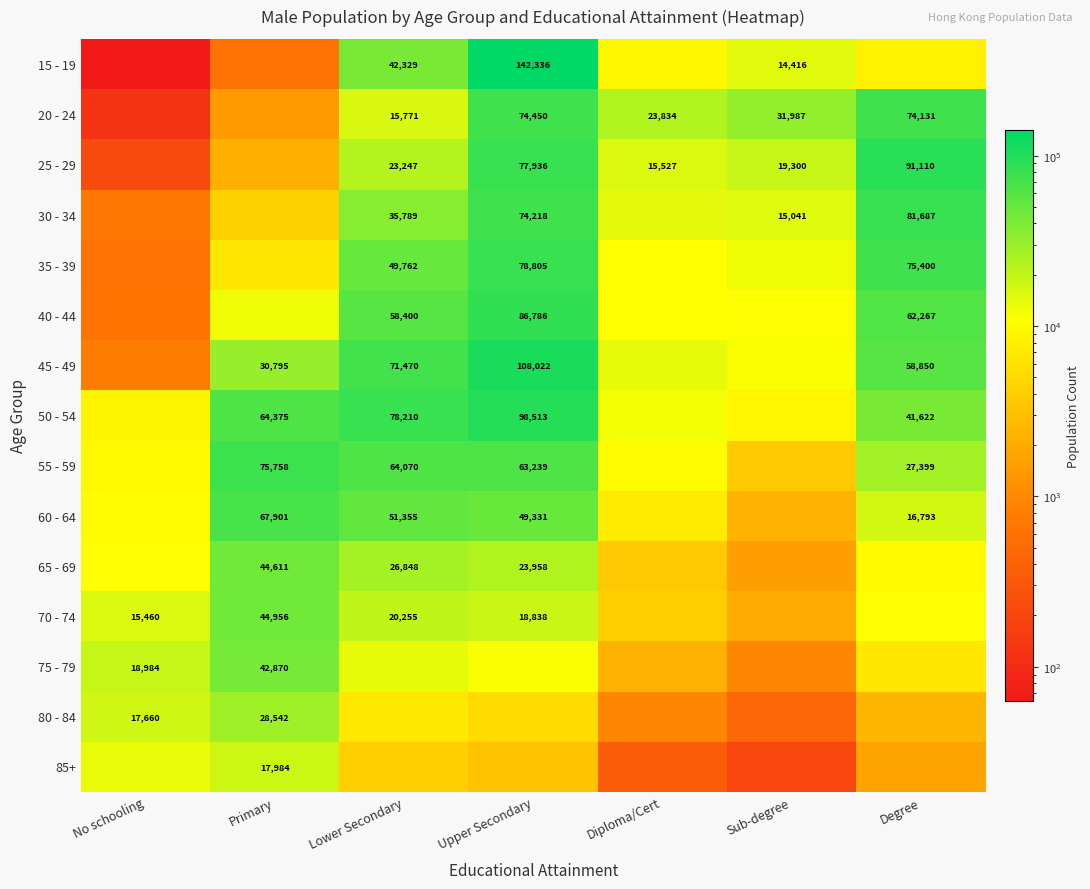

Is the value of 85+ at Primary greater than the value of 60 - 64 at Primary?

No